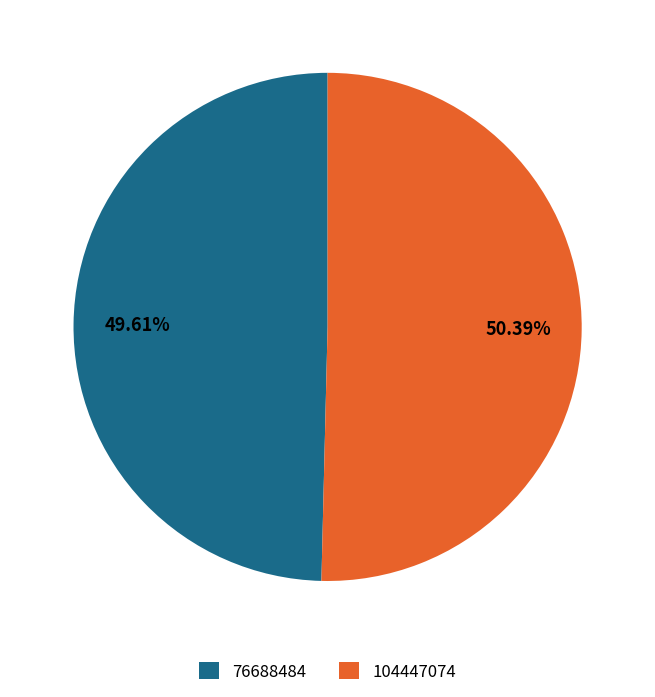

To the nearest percent, what percentage of the pie is 76688484?

50%